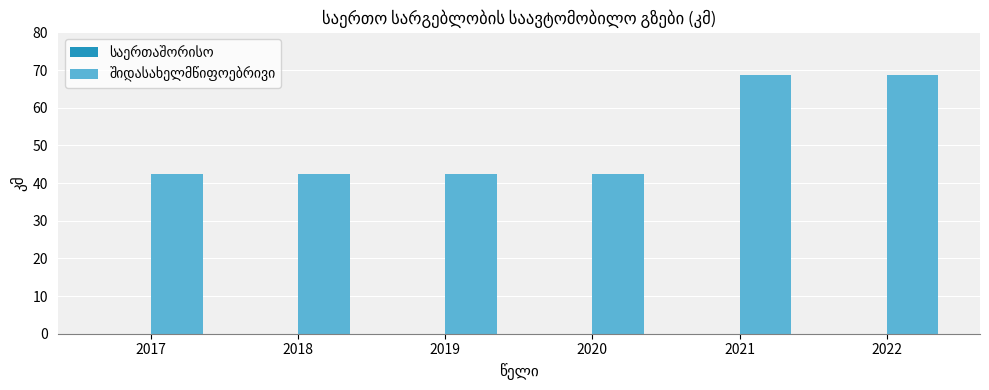

Reading right to left, what are all the values shown in this chart?

2022=68.8	2021=68.8	2020=42.3	2019=42.3	2018=42.3	2017=42.3